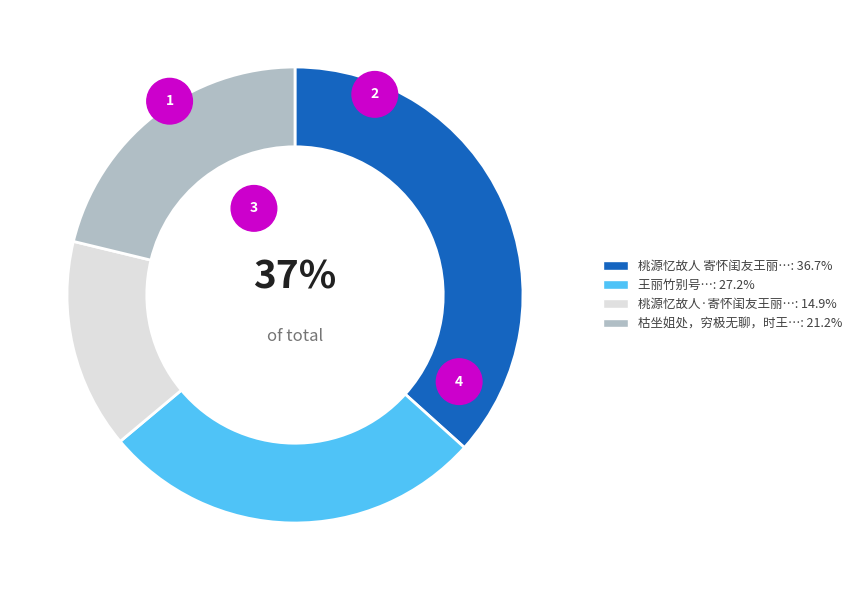

True or false: 枯坐姐处，穷极无聊，时王丽学打毛衣，记其景 accounts for 21% of the total.

True